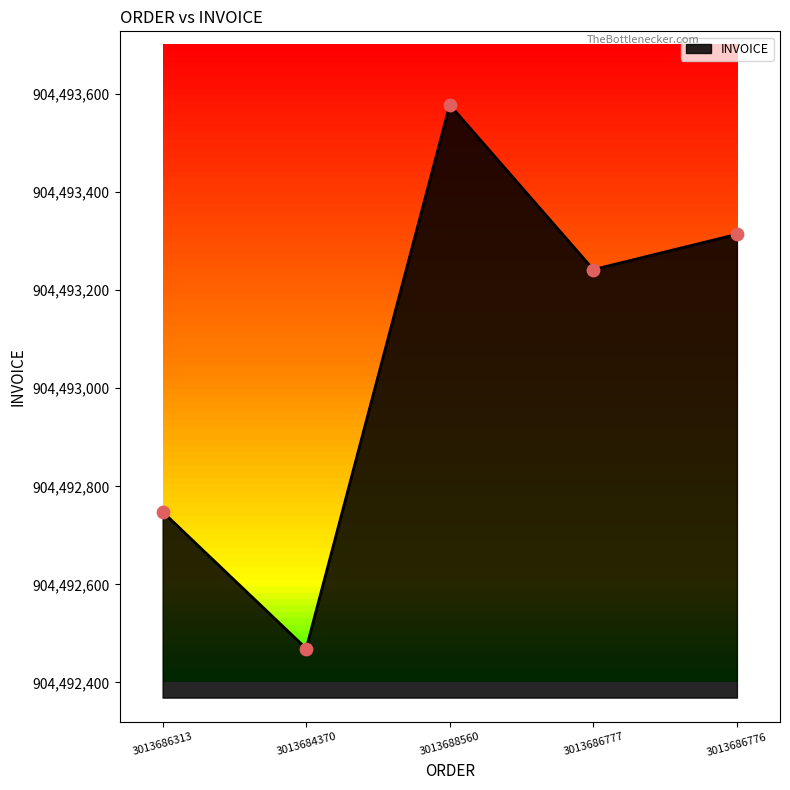

What is the change in value from 3013684370 to 3013688560?

+1109